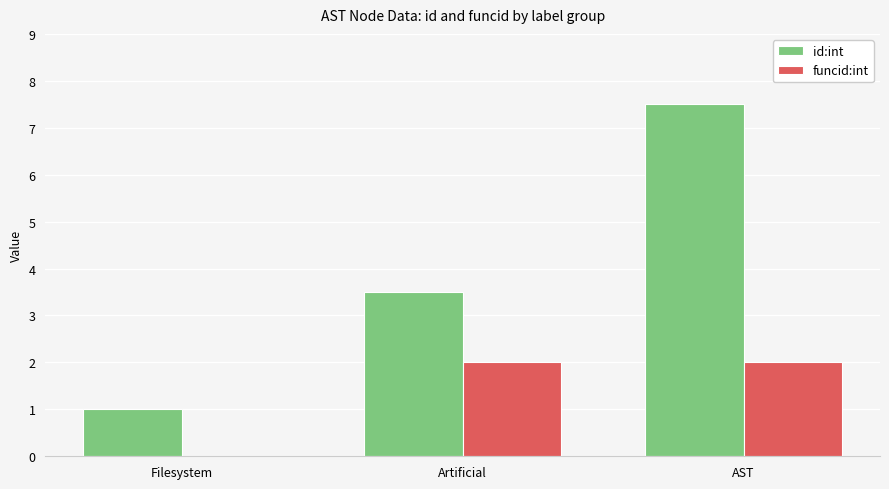

True or false: funcid:int has a value of 0.6 at Artificial.

False